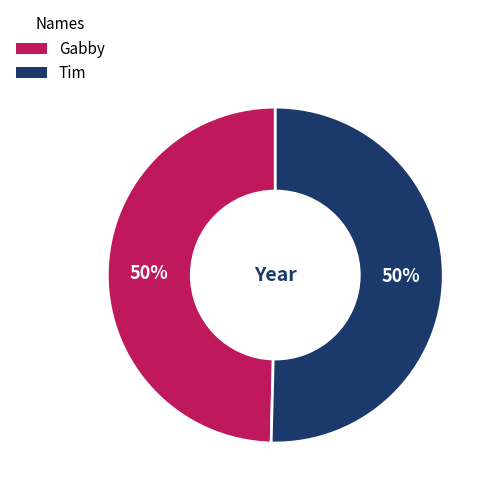

Is it true that Gabby is 64% of the pie?

False